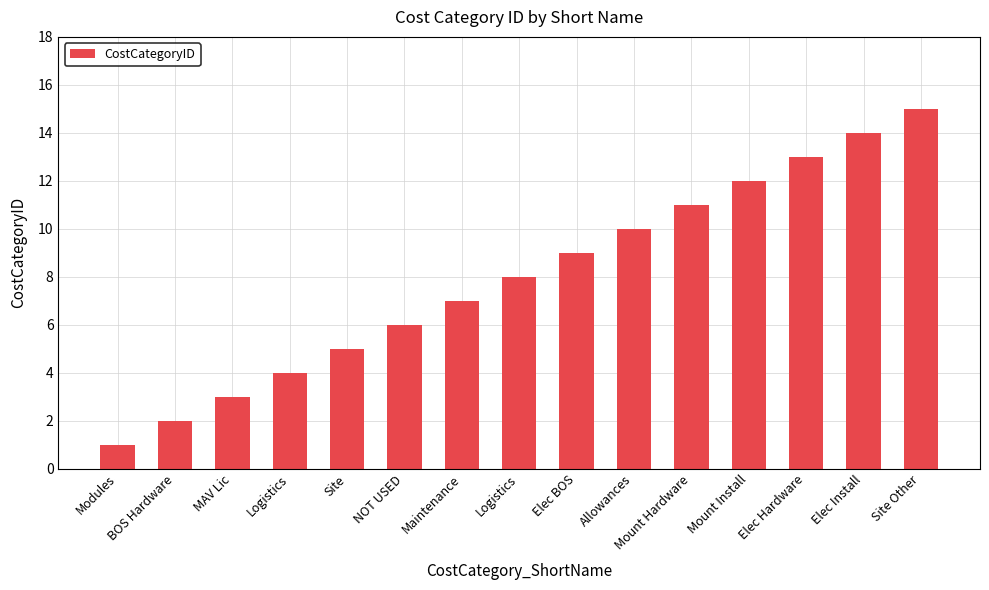

Rank the categories by value from highest to lowest.

Site Other, Elec Install, Elec Hardware, Mount Install, Mount Hardware, Allowances, Elec BOS, Logistics, Maintenance, NOT USED, Site, Logistics, MAV Lic, BOS Hardware, Modules